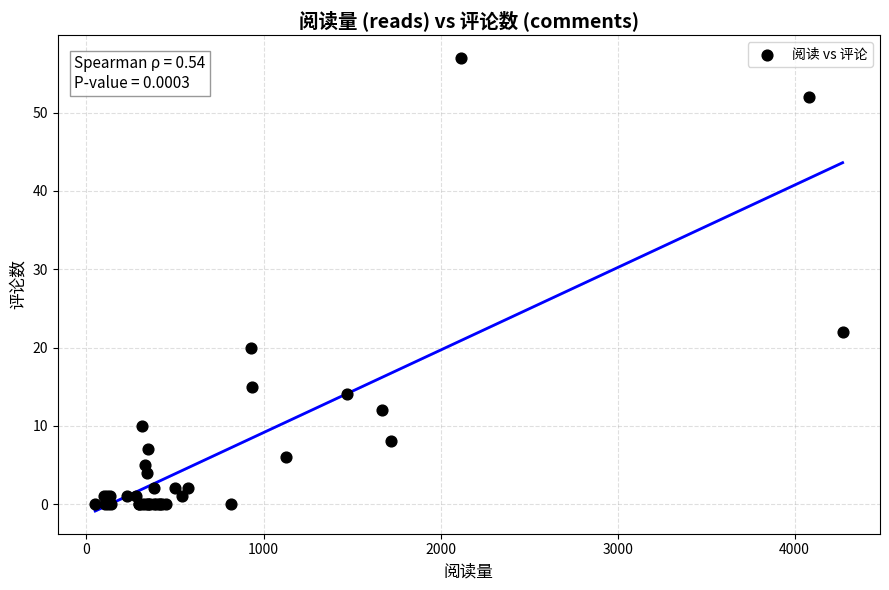

What Y value in the scatter plot is closest to 28?

22